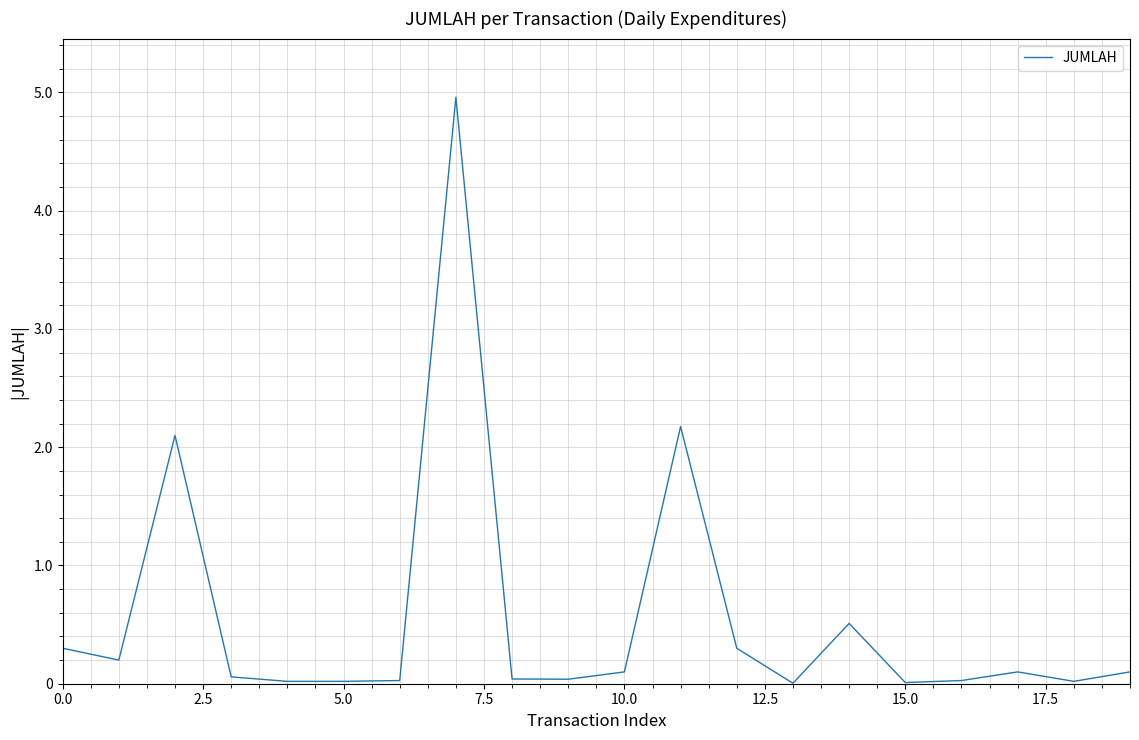

Does the chart display data point markers on the line(s)?

No